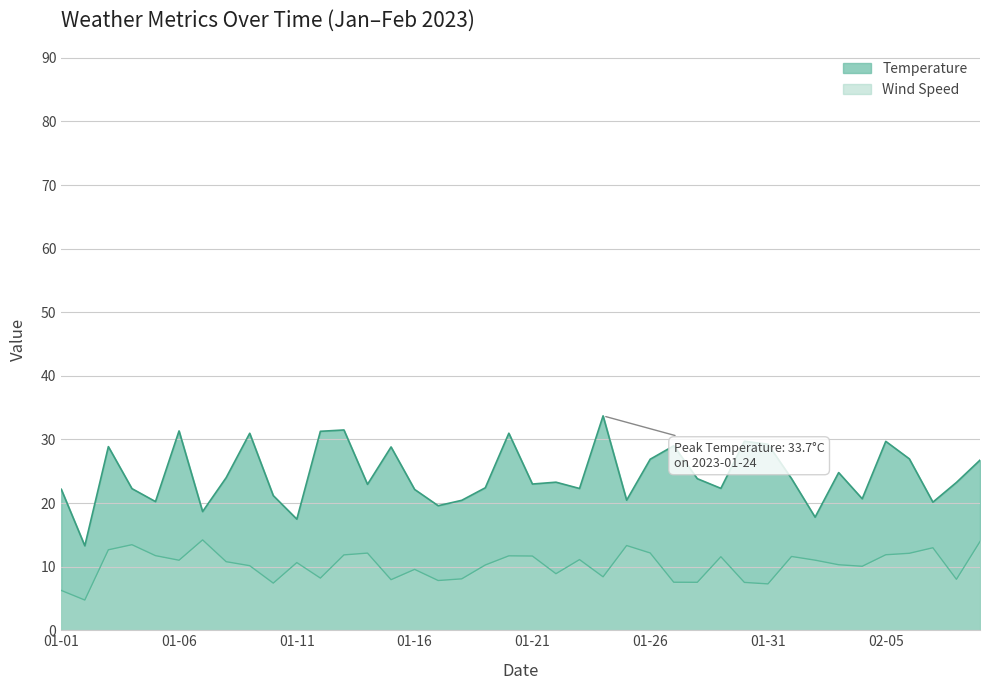

Reading left to right, list all the values displayed in this chart.

Temperature: 22.2	13.3	28.9	22.3	20.2	31.3	18.7	24.0	31.0	21.2	17.5	31.3	31.5	22.9	28.8	22.1	19.6	20.4	22.4	31.0	23.0	23.3	22.3	33.7	20.4	26.9	29.0	23.8	22.3	29.7	29.2	23.8	17.8	24.8	20.7	29.7	26.9	20.1	23.2	26.8
Wind Speed: 6.3	4.8	12.7	13.4	11.7	11.0	14.2	10.8	10.2	7.4	10.6	8.2	11.8	12.1	8.0	9.6	7.8	8.1	10.3	11.7	11.7	8.9	11.1	8.4	13.3	12.2	7.5	7.5	11.6	7.5	7.3	11.6	11.0	10.3	10.1	11.9	12.1	13.0	8.0	13.9